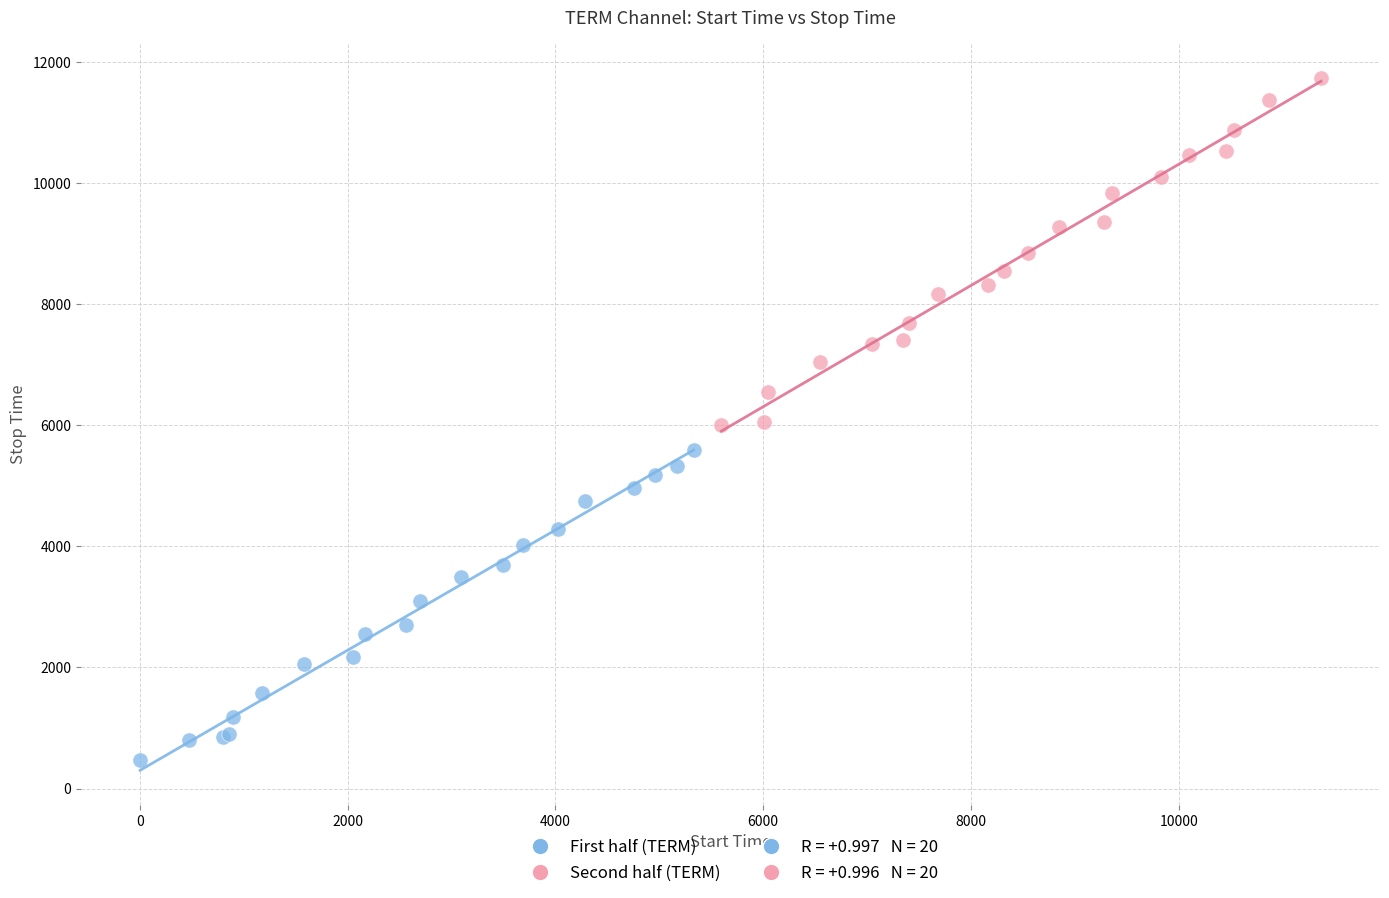

Which series has the widest spread of Y values?

Second half (TERM)